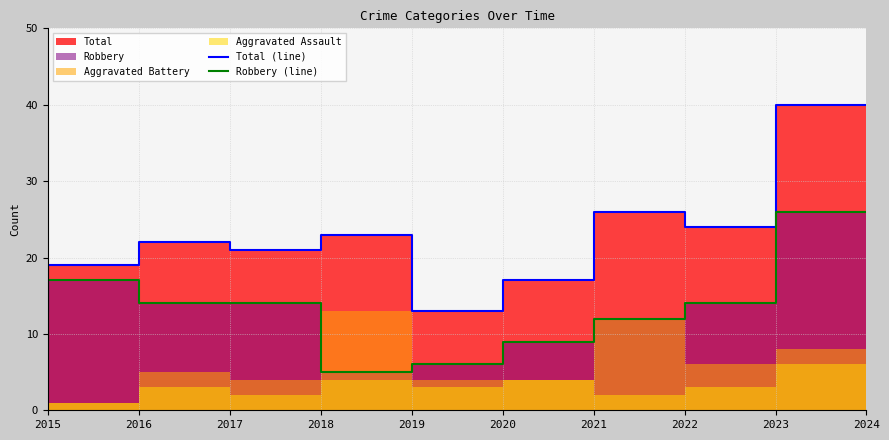

Which series has the largest total across all categories?

Total (line)